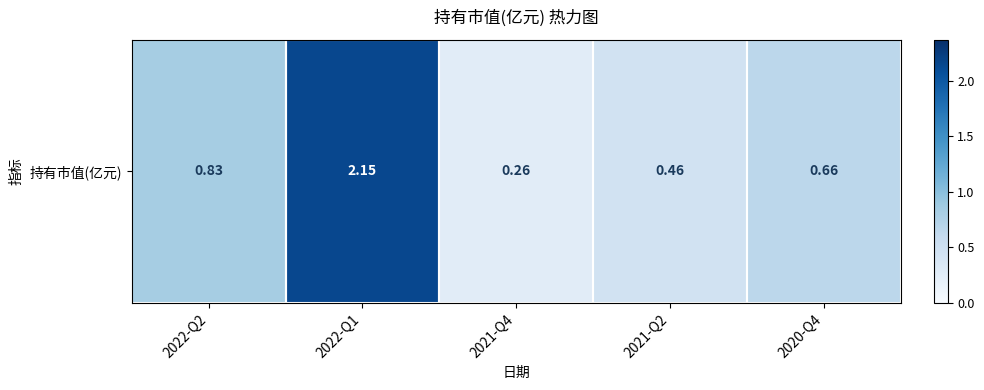

Is it true that the value at 2022-Q2 is 1.2?

False